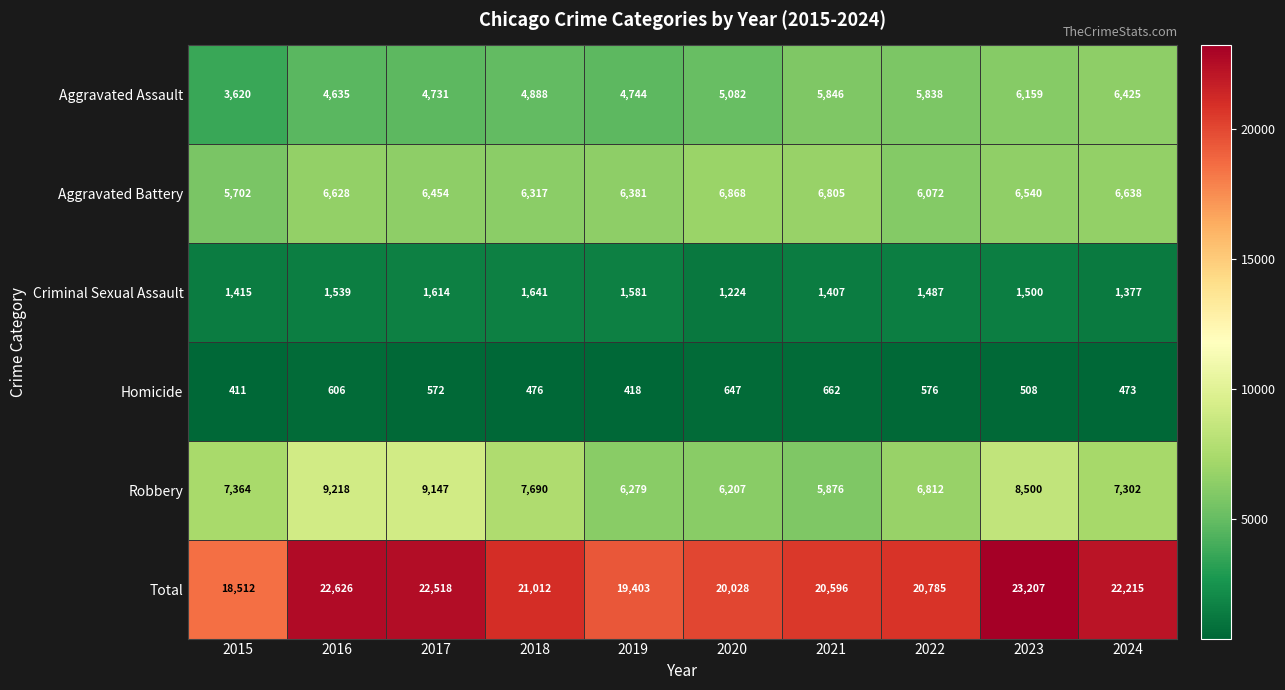

Rank the series at 2015 from lowest to highest value.

Homicide, Criminal Sexual Assault, Aggravated Assault, Aggravated Battery, Robbery, Total